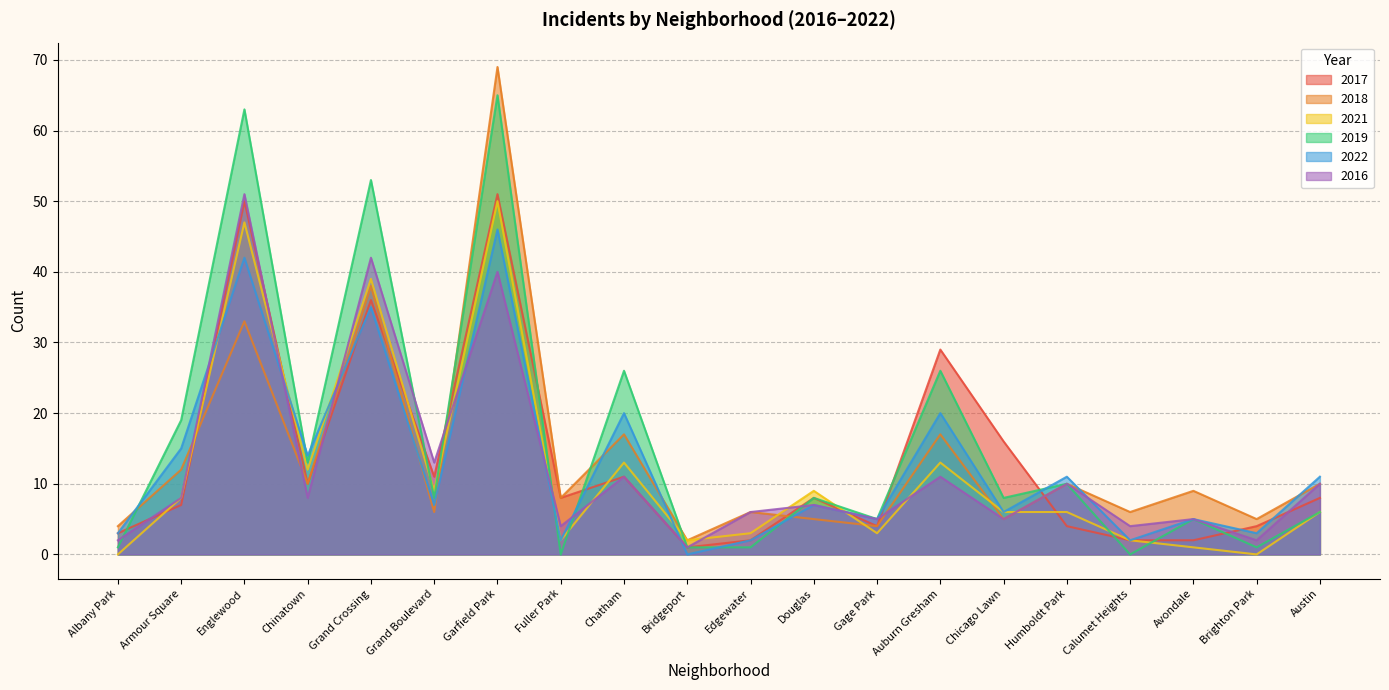

How many categories are shown in the chart?

20